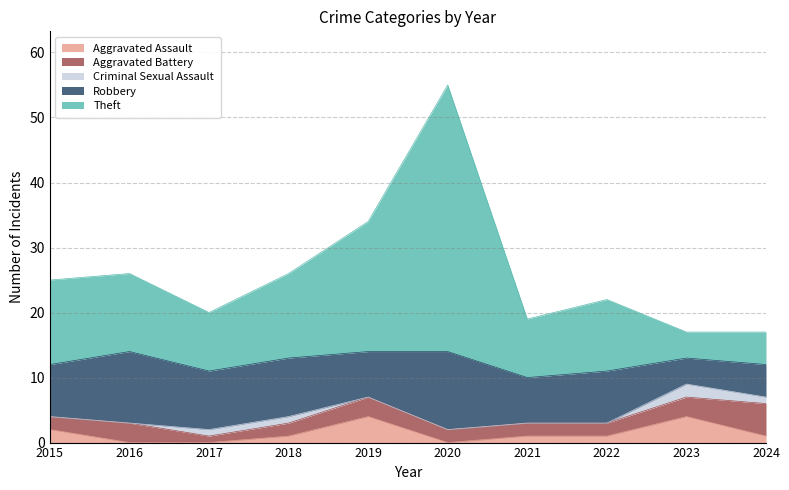

How many data points in Robbery are above 8?

4